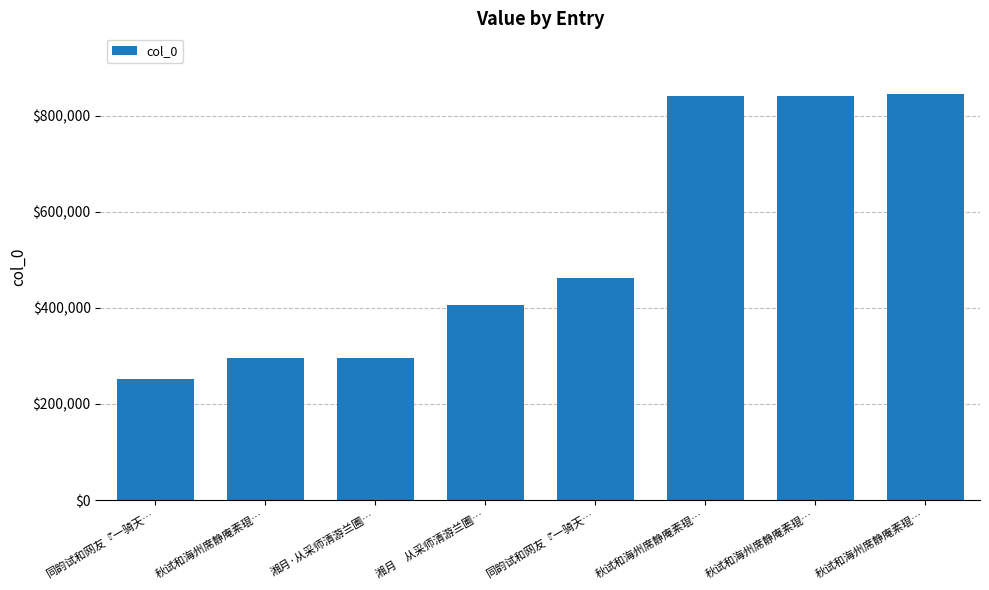

Reading left to right, transcribe all the data shown in this chart.

252588	295099	295476	406850	463052	841450	841451	844967